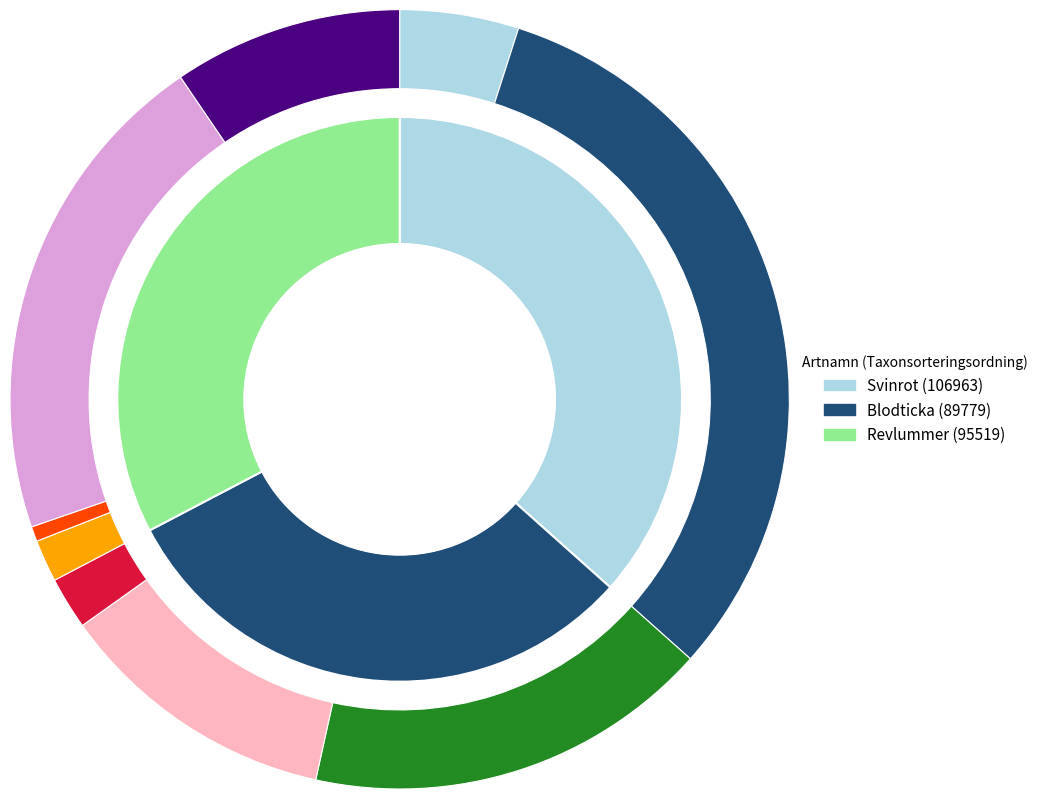

How many slices are in this pie chart?

3